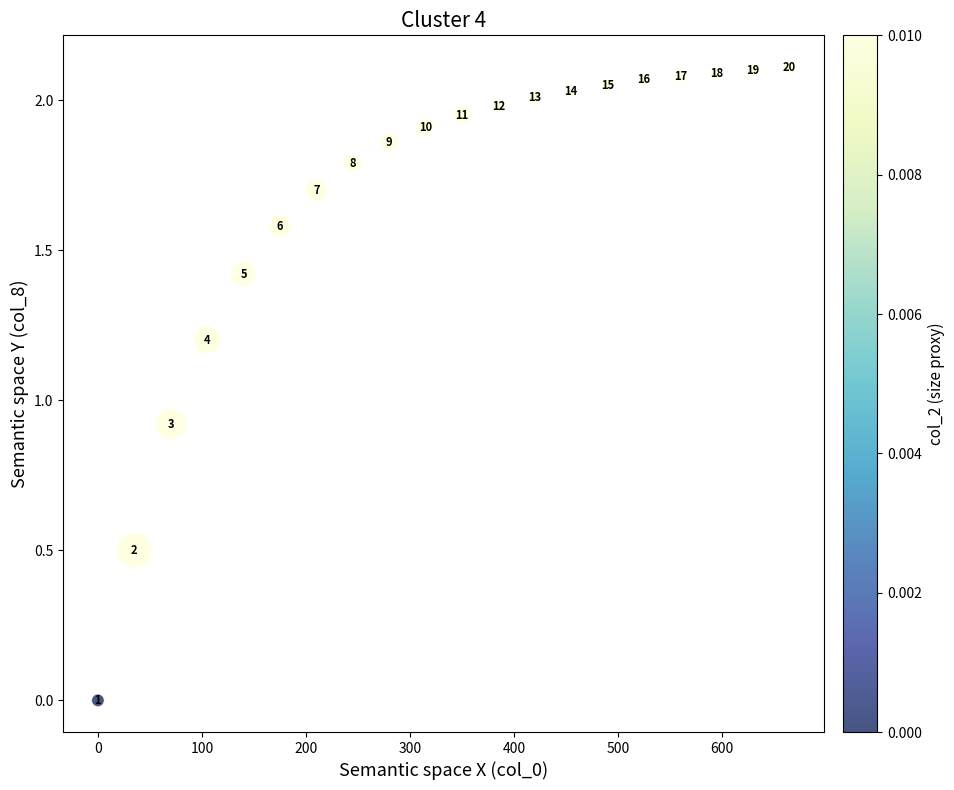

What is the range of X values (max minus min)?

665.0